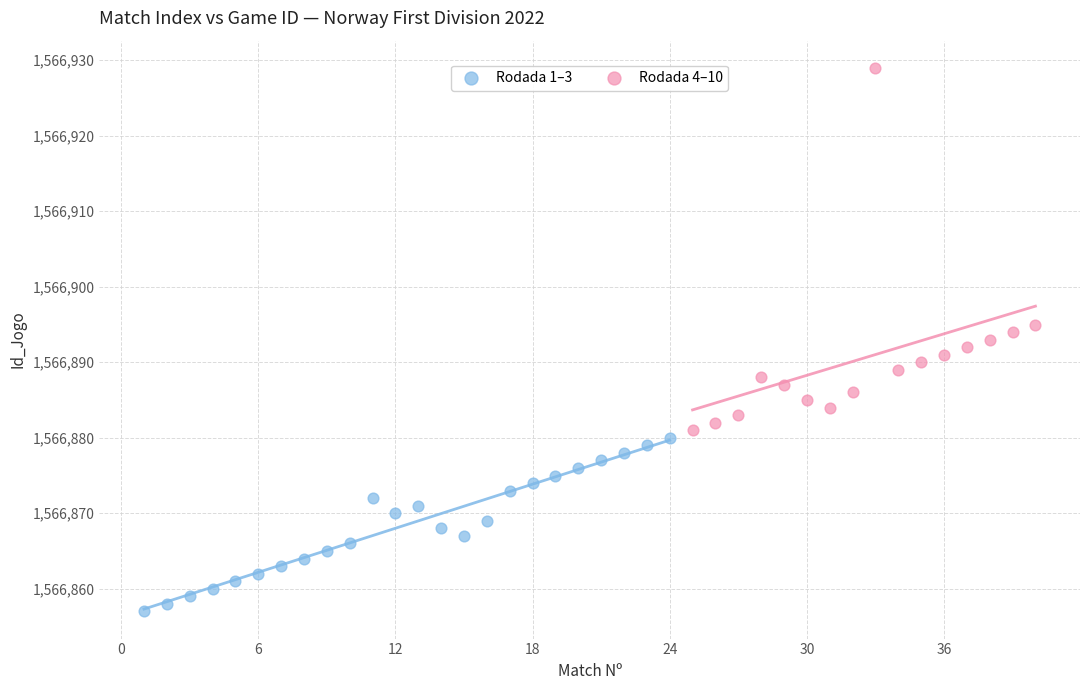

Which series has the largest Y range (max minus min)?

Rodada 4–10